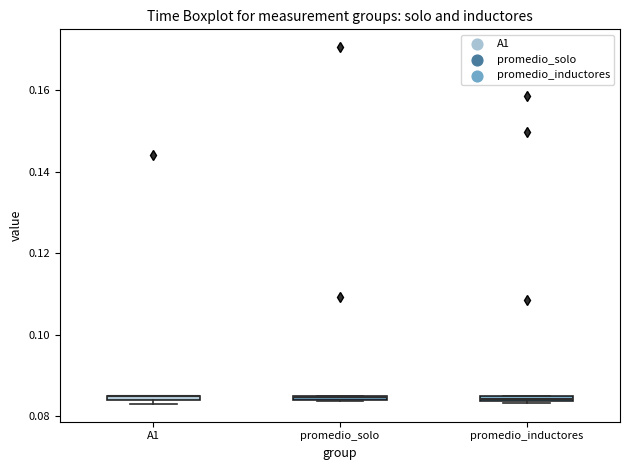

Where is the lower edge of the box for A1 on the y-axis? The values are not printed on the chart, so give them approximately, as read against the axis.

0.084